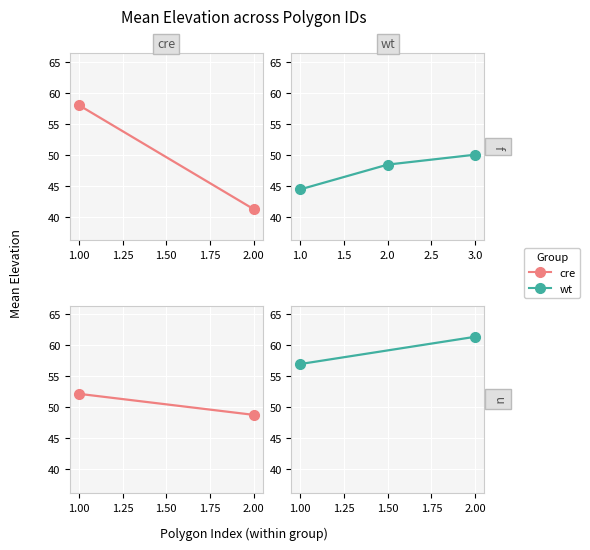

What is the change in value from 1.0 to 2.0?

+4.0